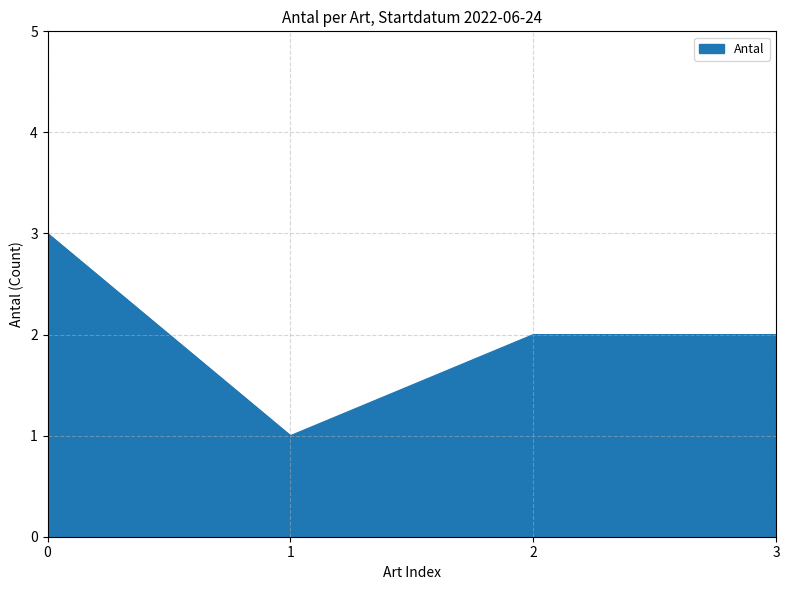

What is the smallest value displayed?

1.0